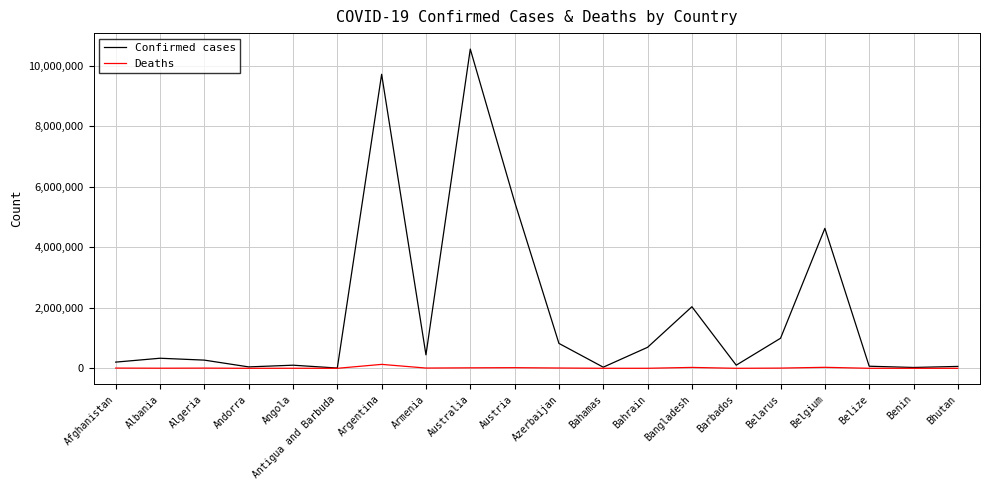

Where does the Deaths series first go above 6881?

Afghanistan